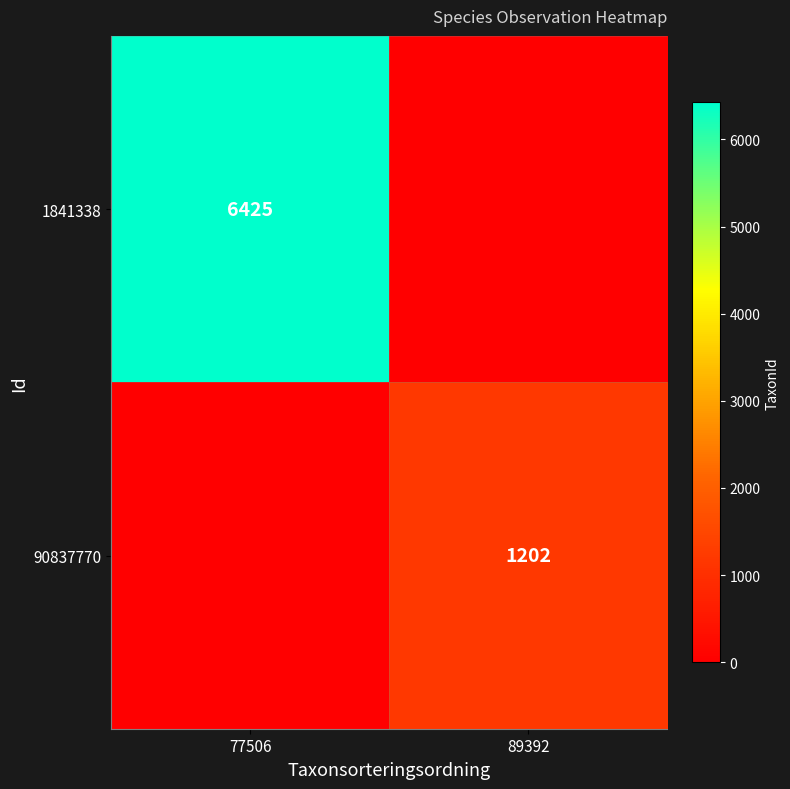

The value of 90837770 at 89392 is 2110. True or false?

False